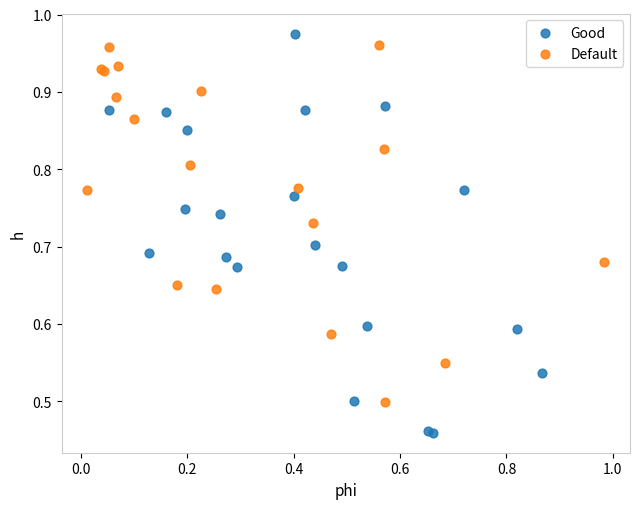

Which series contains the highest Y value?

Good